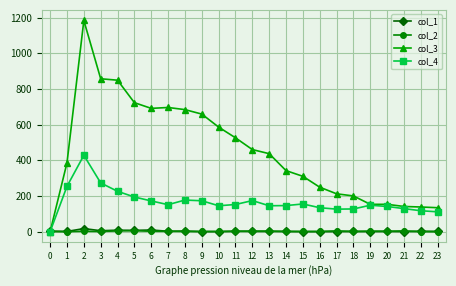

How many data points in col_2 are less than 2?

12